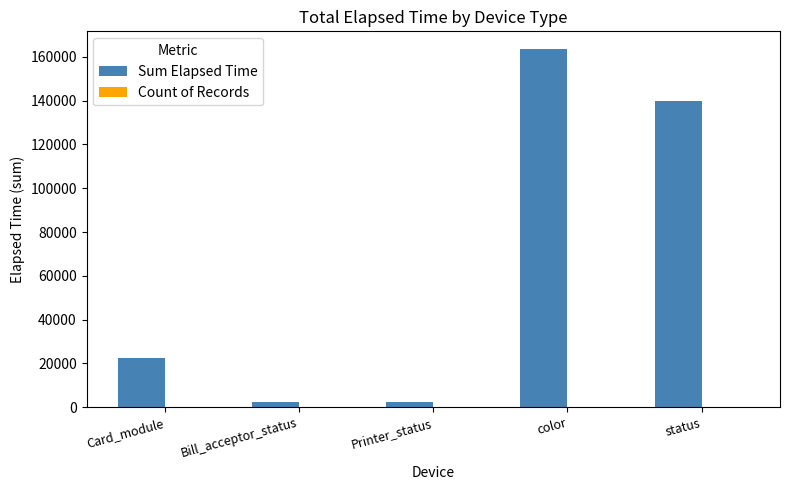

How many groups of bars are there?

5